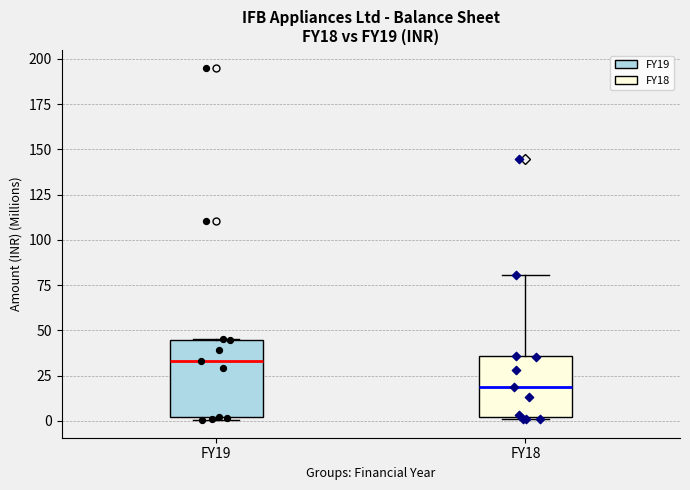

Which box has the highest median line?

FY19